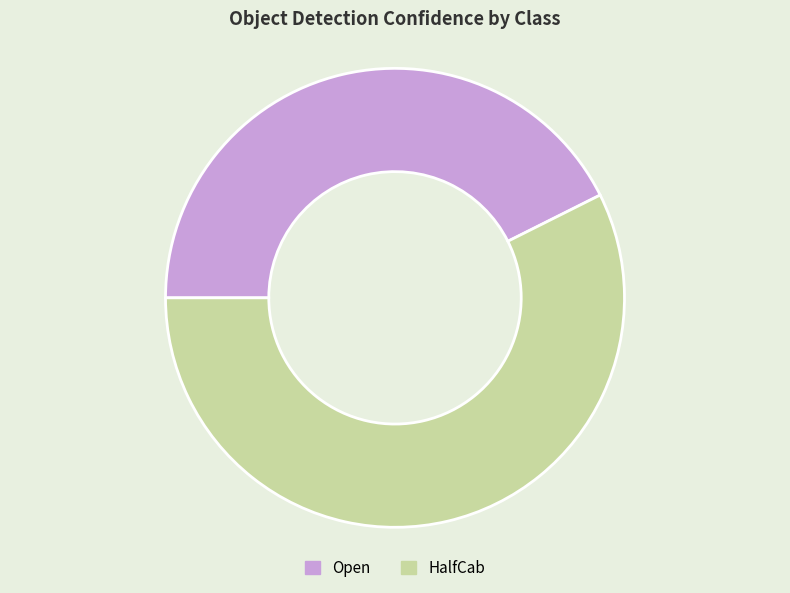

Is HalfCab the majority of the pie?

Yes